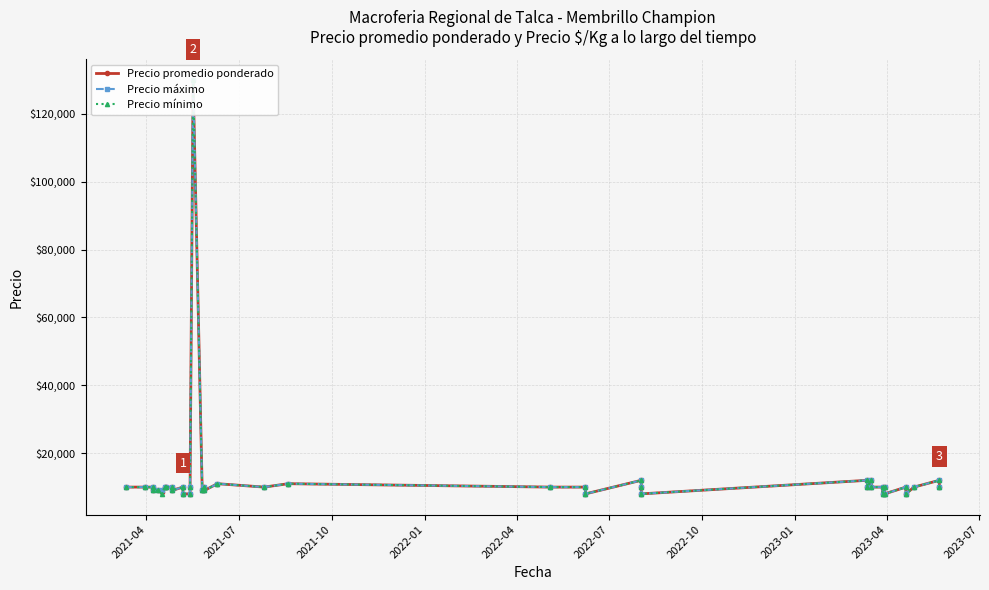

Rank the series by their maximum value, from lowest to highest.

Precio promedio ponderado, Precio máximo, Precio mínimo